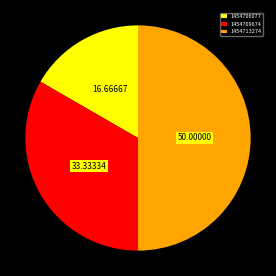

Combined, do 1454706077 and 1454713274 account for over 50%?

Yes